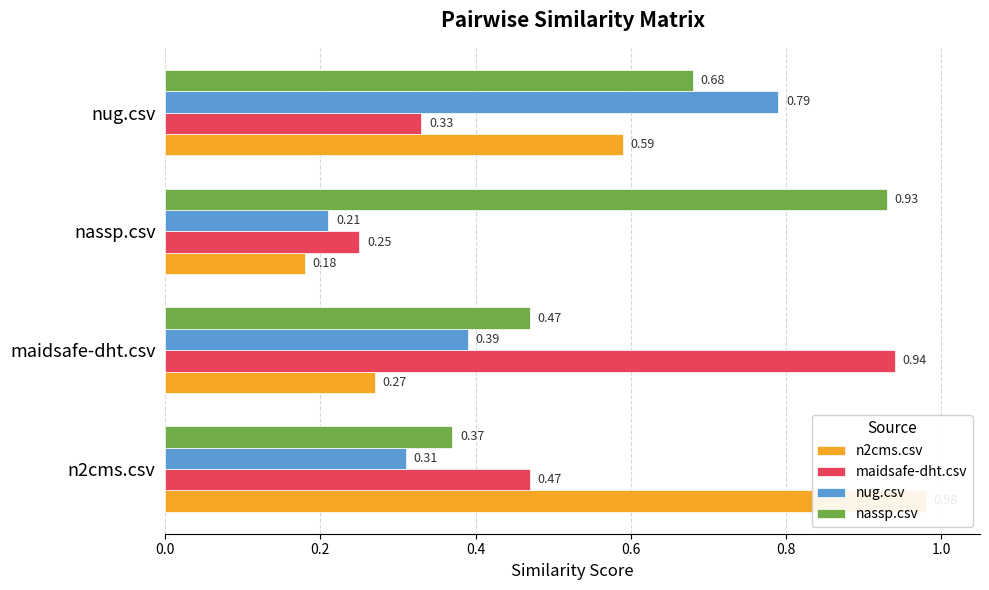

Does the chart contain any negative values?

No